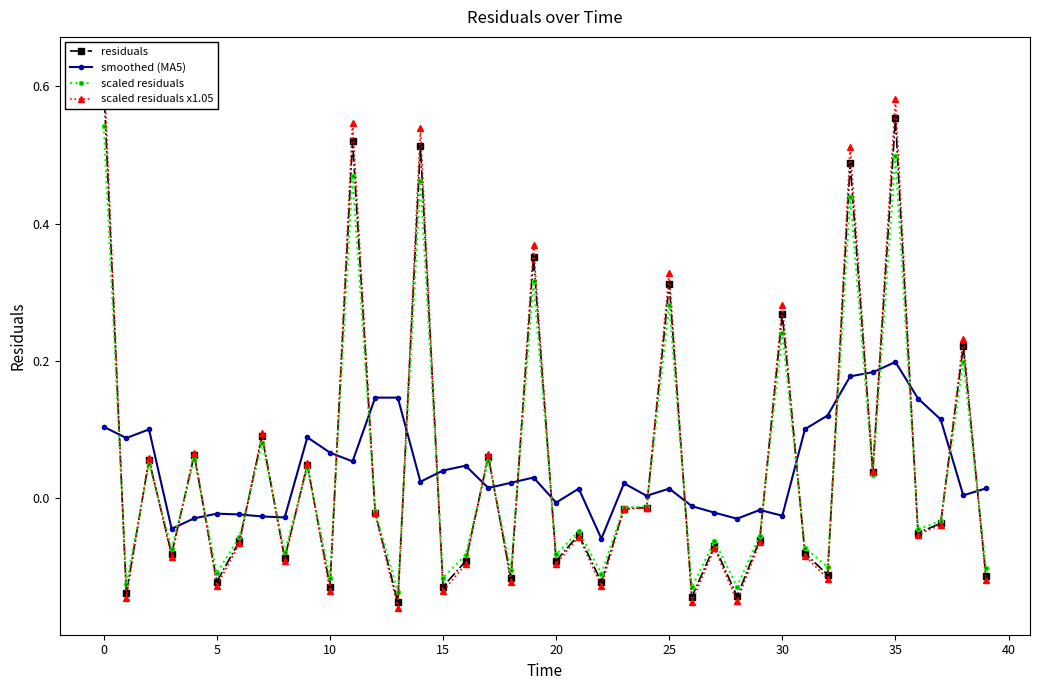

Does the chart display data point markers on the line(s)?

Yes